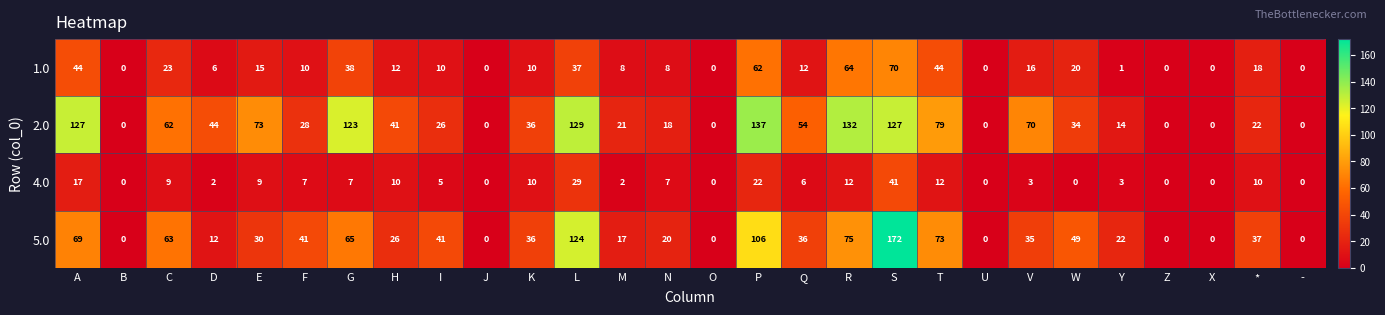

List the series in order of their peak value, highest first.

5.0, 2.0, 1.0, 4.0